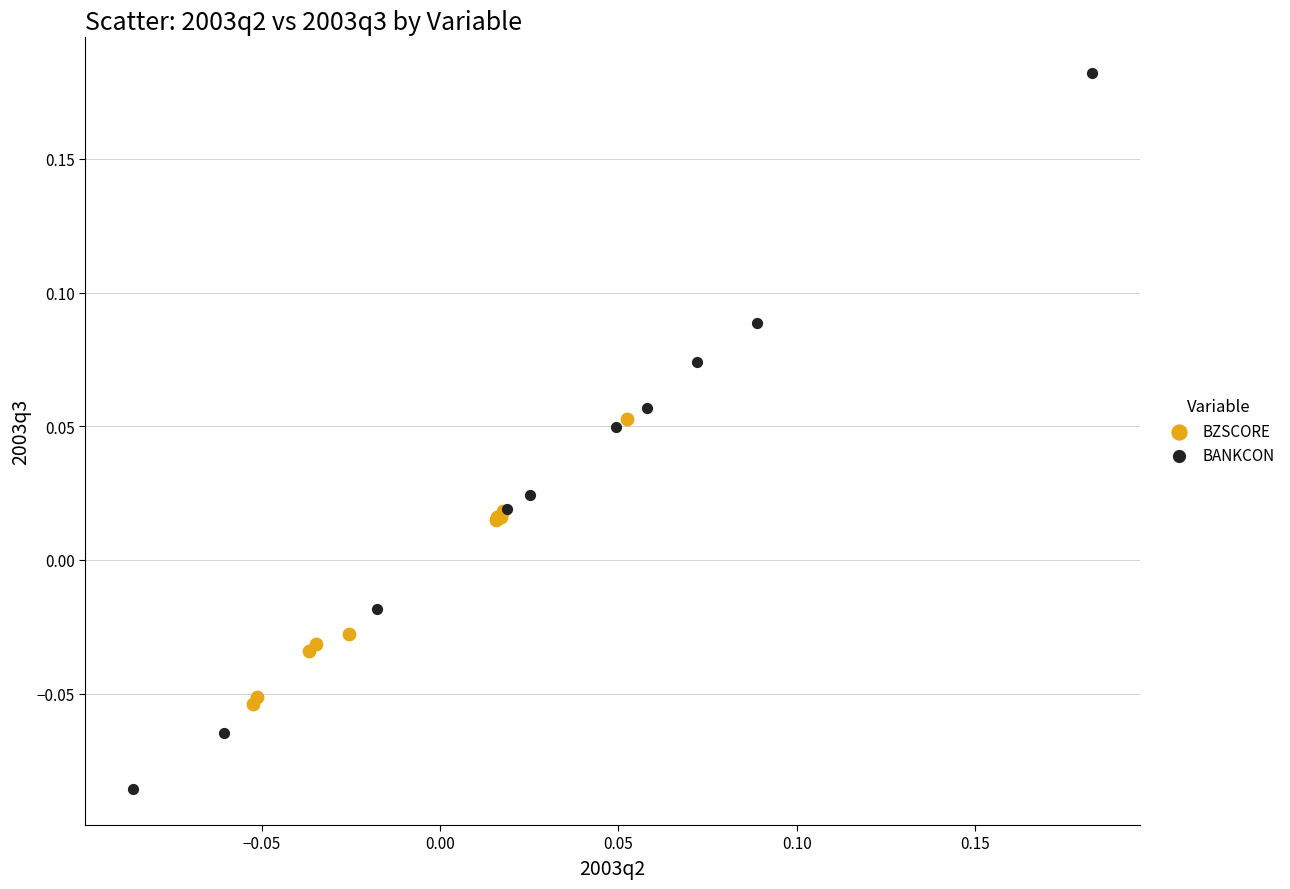

Which series reaches the minimum Y coordinate?

BANKCON